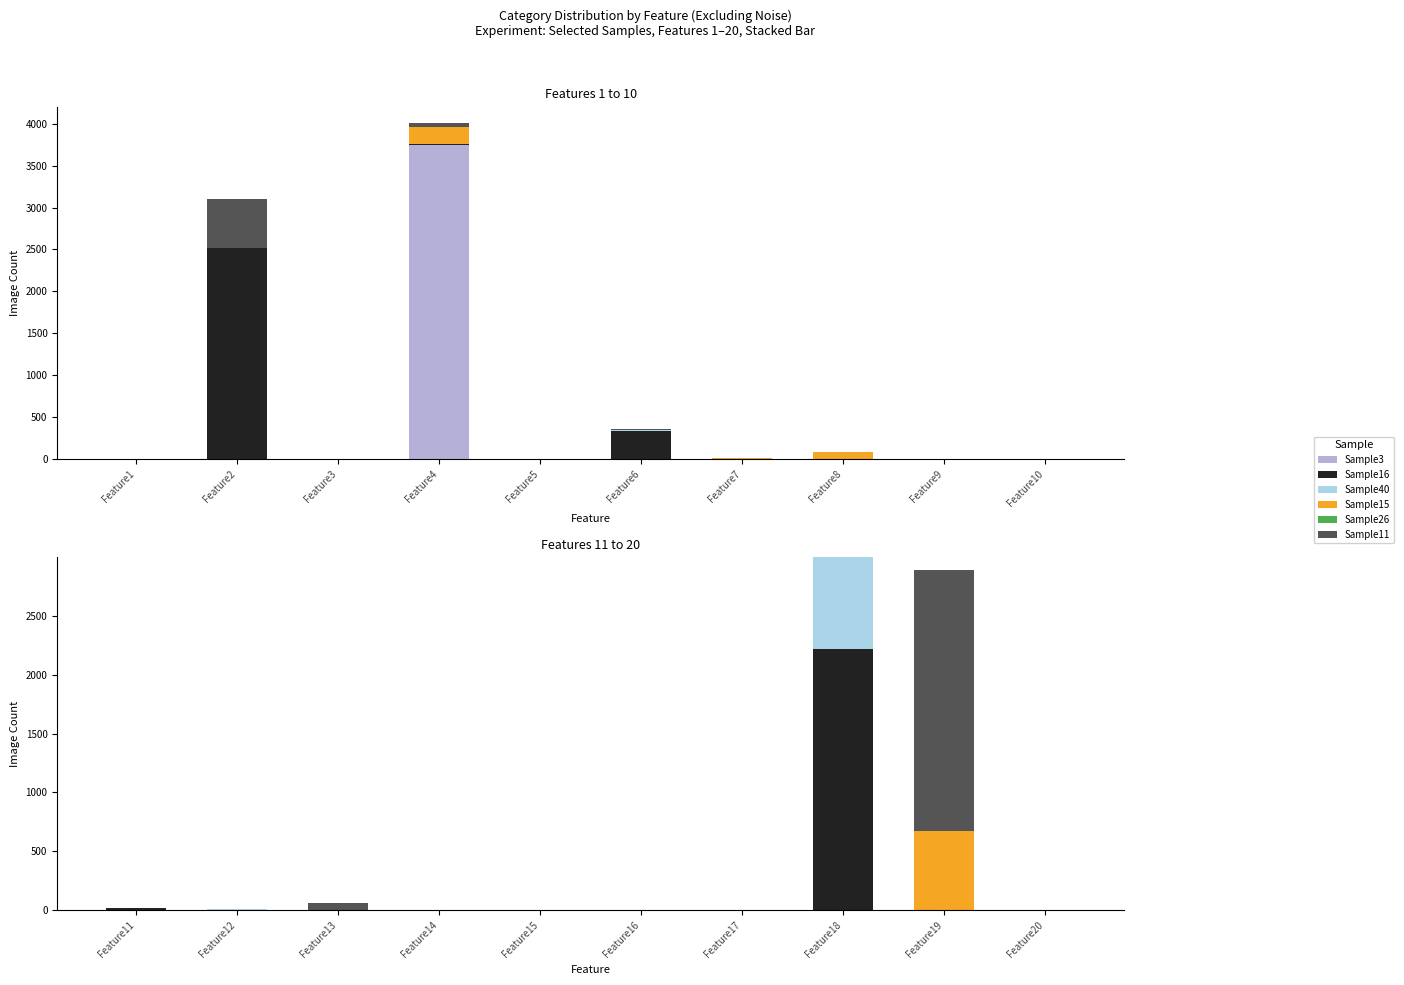

What are all the series names shown in the legend?

Sample3, Sample16, Sample40, Sample15, Sample26, Sample11